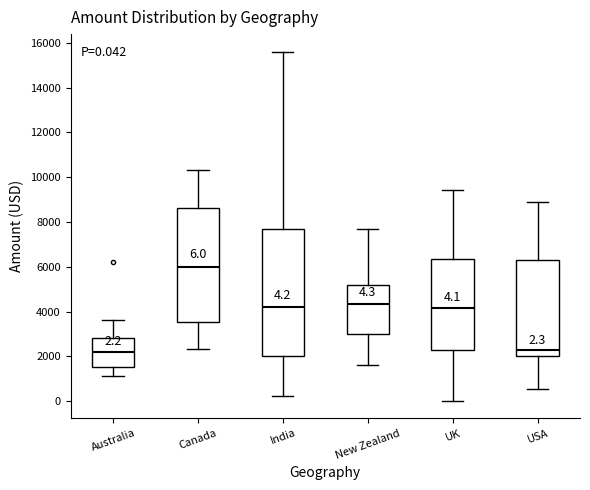

Which box's median line is the highest?

Canada